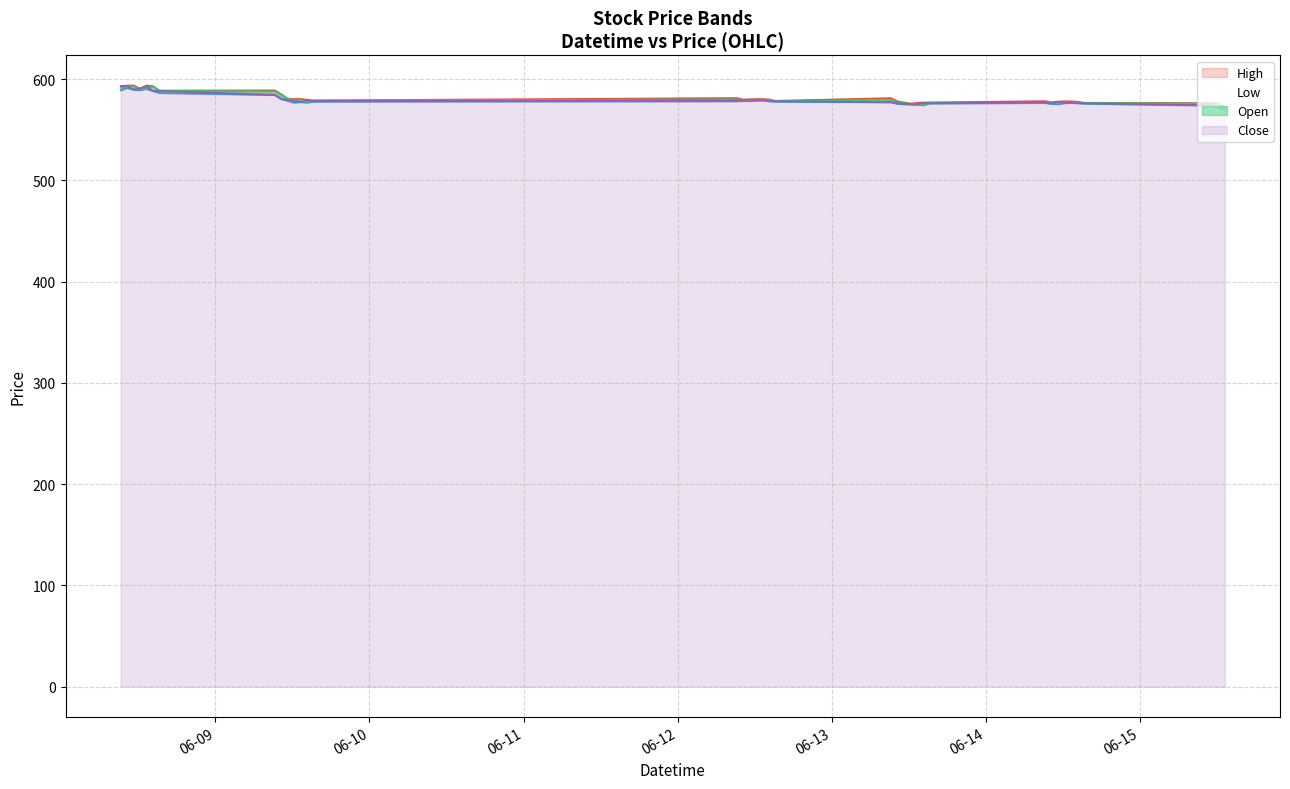

How many times do Close and Open cross each other?

21